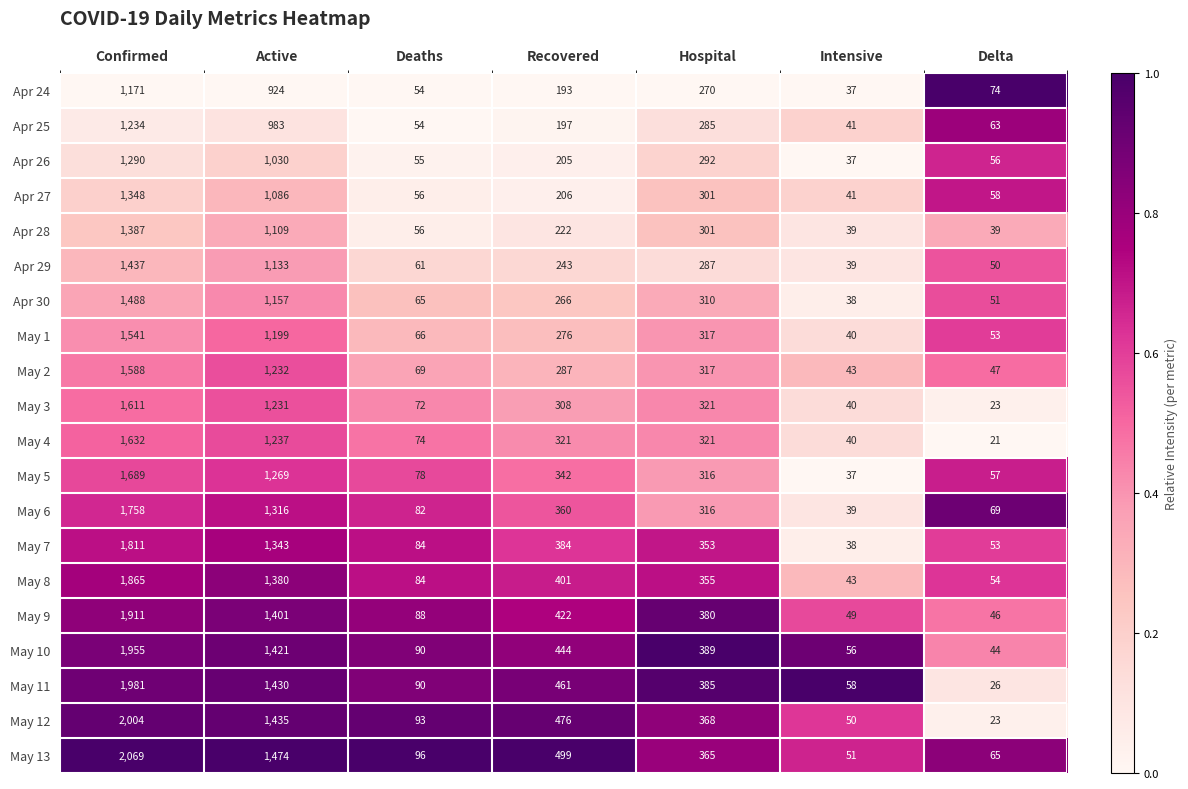

What is the lowest value of the May 4 series?

21